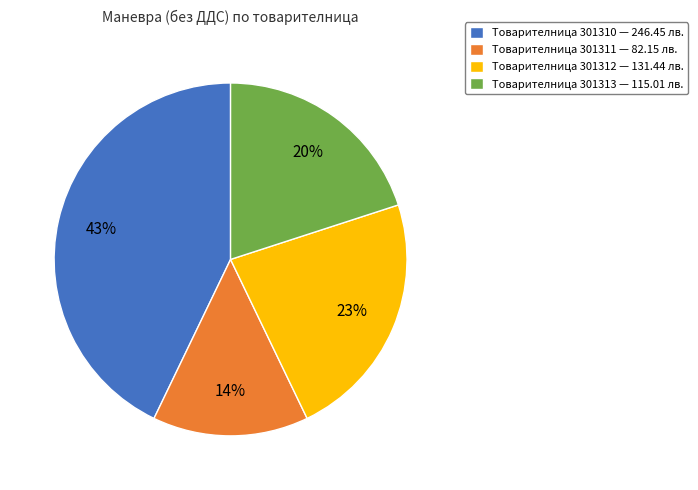

The Товарителница 301310 — 246.45 лв. slice represents 50% of the pie. True or false?

False